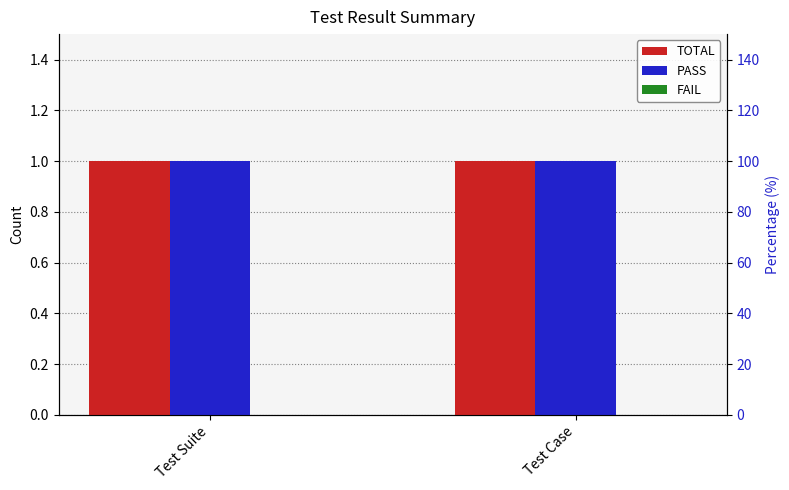

The value of TOTAL at Test Case is 1. True or false?

False